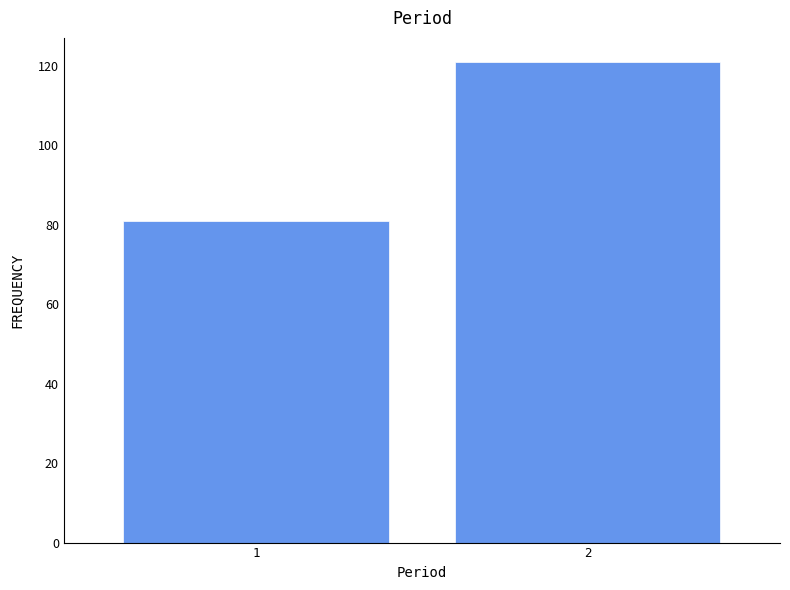

Reading left to right, list all the values displayed in this chart.

81	121